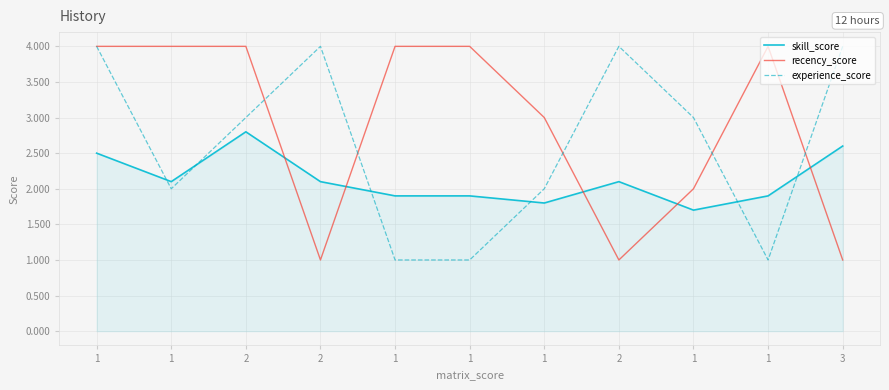

Reading left to right, what are all the values shown in this chart?

skill_score: 2.5	2.1	2.8	2.1	1.9	1.9	1.8	2.1	1.7	1.9	2.6
recency_score: 4.0	4.0	4.0	1.0	4.0	4.0	3.0	1.0	2.0	4.0	1.0
experience_score: 4.0	2.0	3.0	4.0	1.0	1.0	2.0	4.0	3.0	1.0	4.0